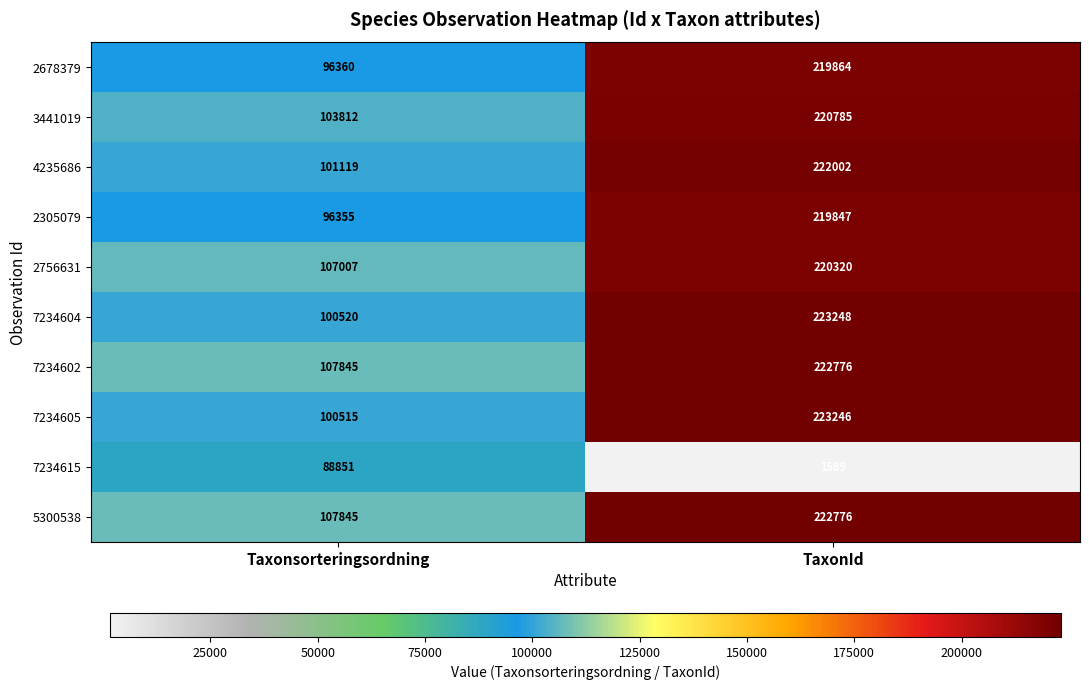

What is the sum of the 7234615 values at TaxonId and Taxonsorteringsordning?

90440